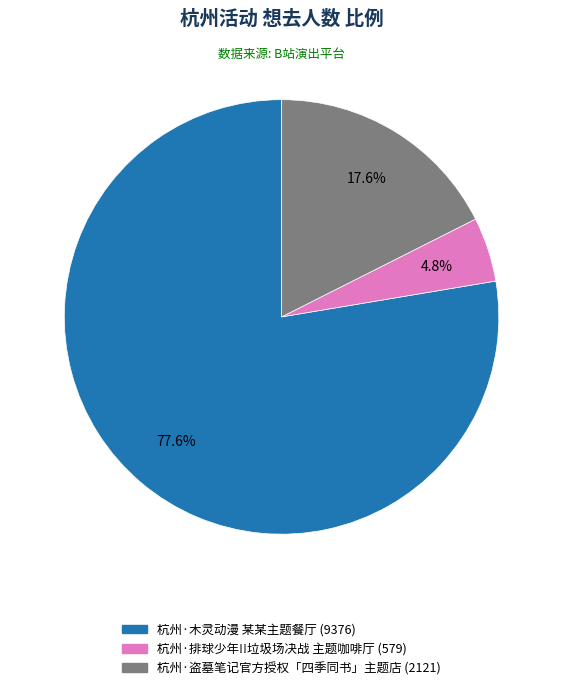

To the nearest percent, what is the difference between the largest and smallest slice percentages?

73%